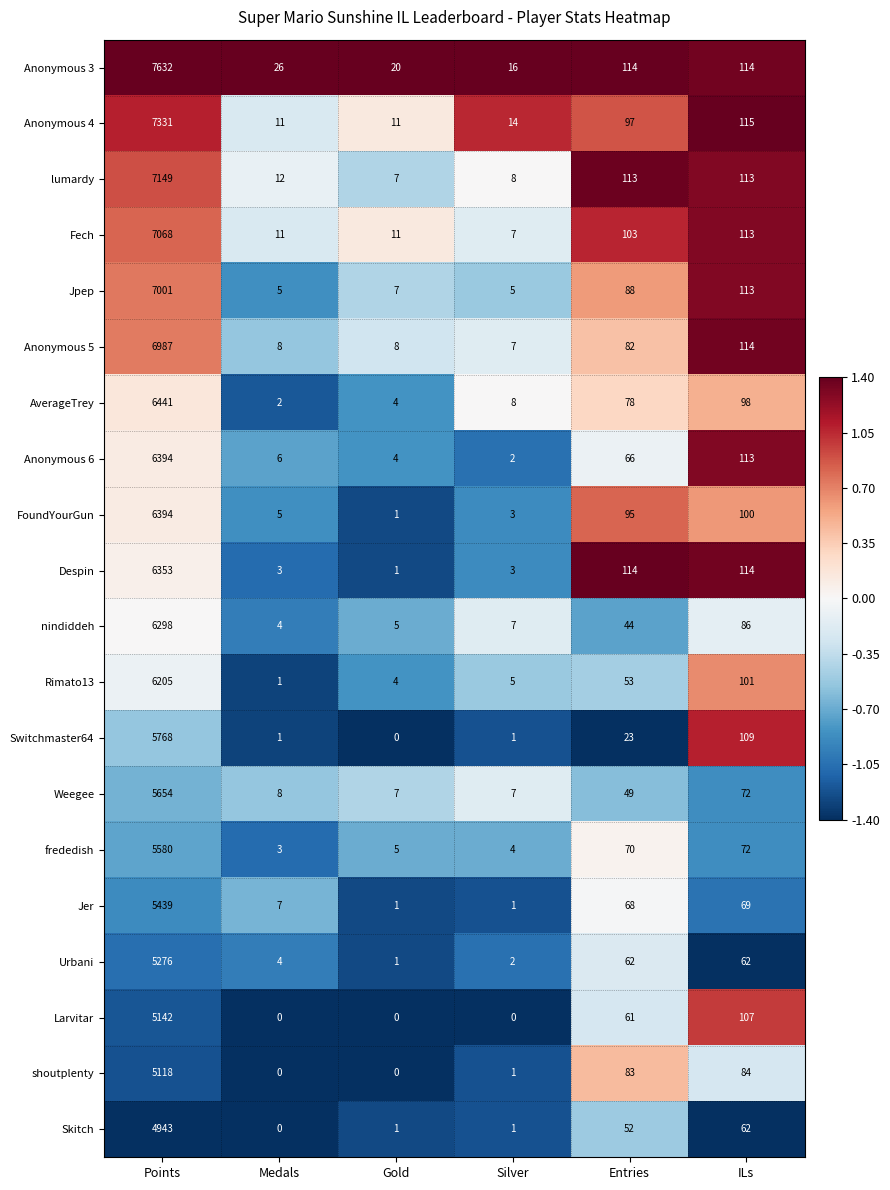

The Skitch series shows -2958 at Medals. True or false?

False